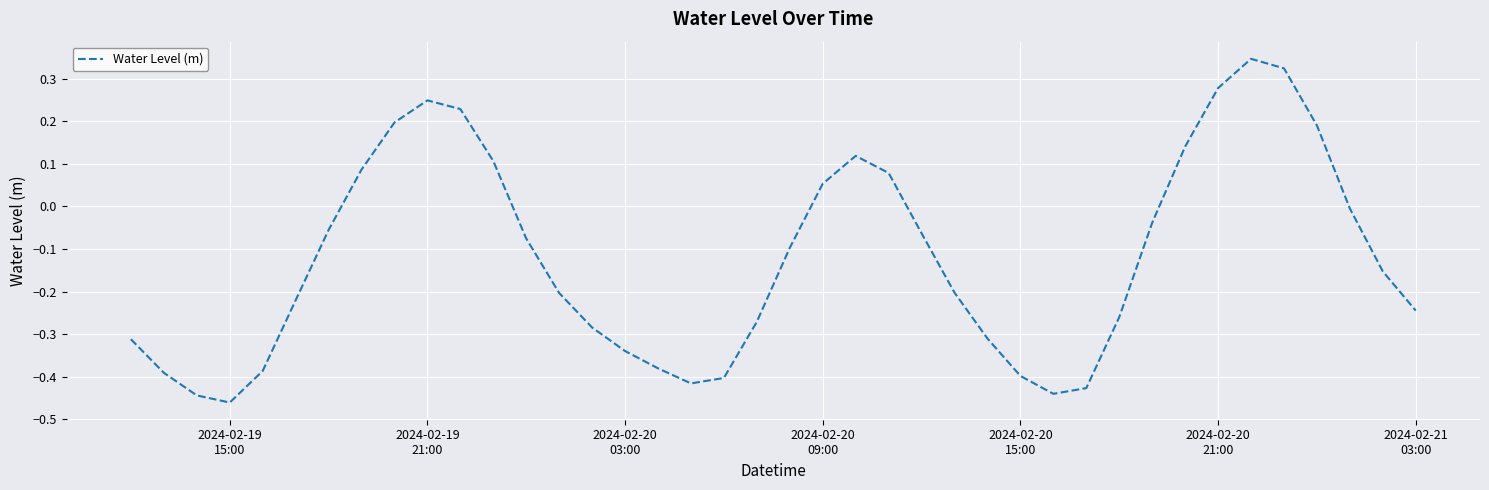

What is the difference between the maximum and minimum values?

0.8